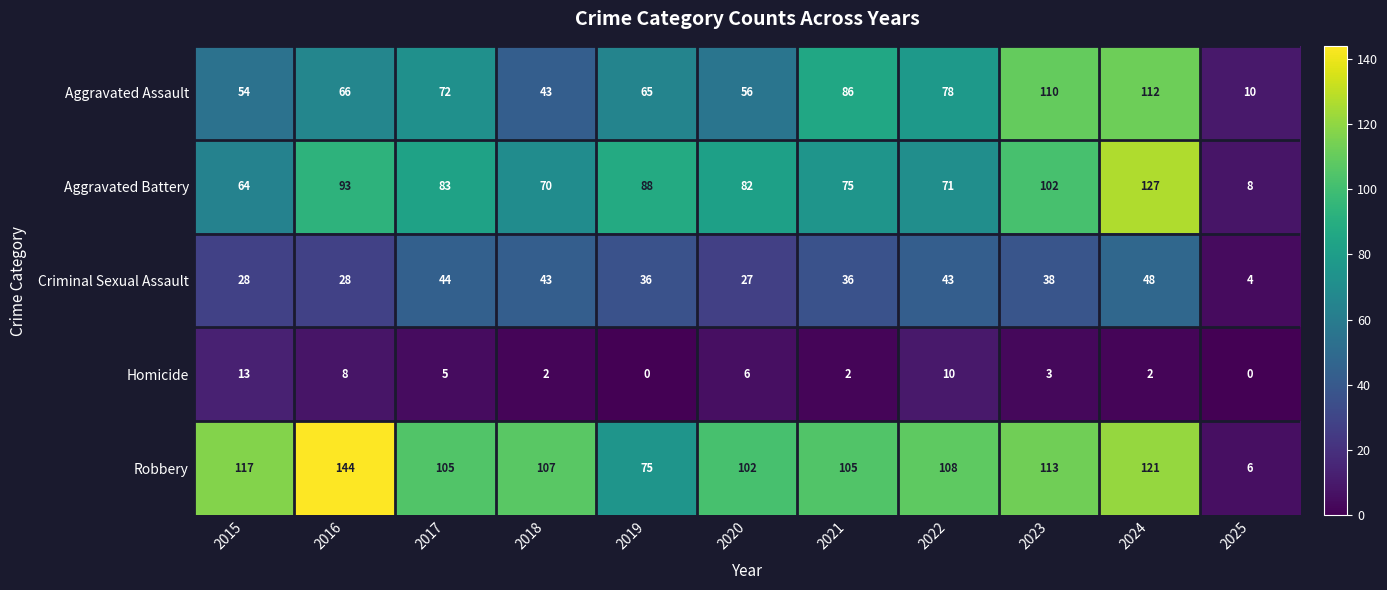

What is the difference between the maximum and second lowest values in the Robbery series?

69